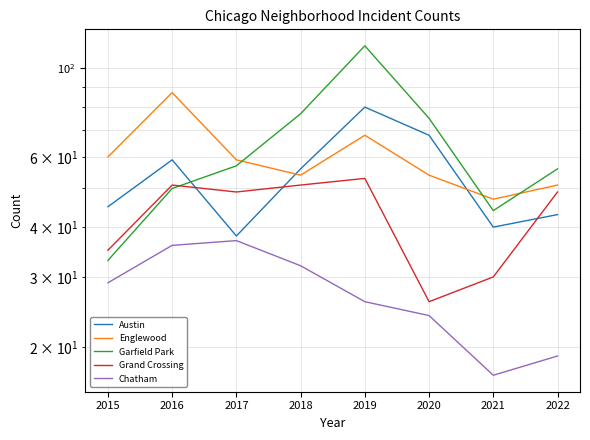

What is the value of the Garfield Park point at the 4th from the left?

77